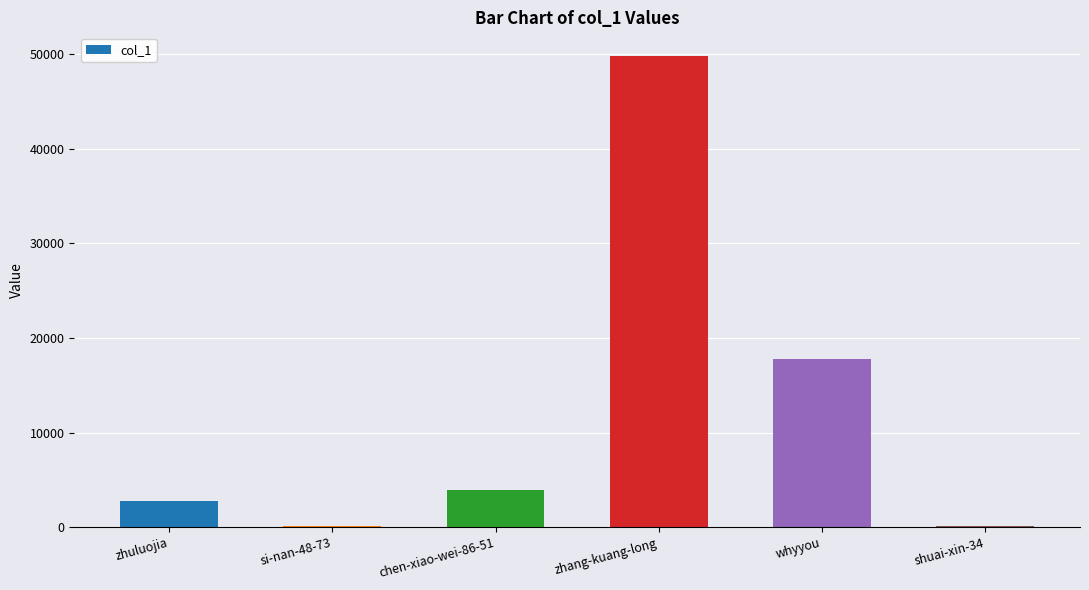

What is the average value?

12413